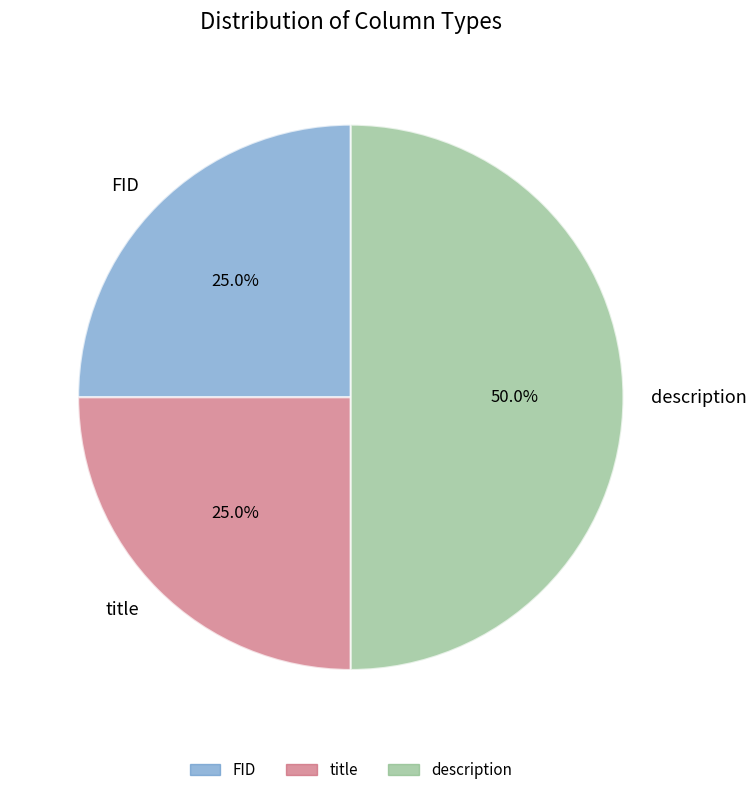

Does title represent more than half of the total?

No